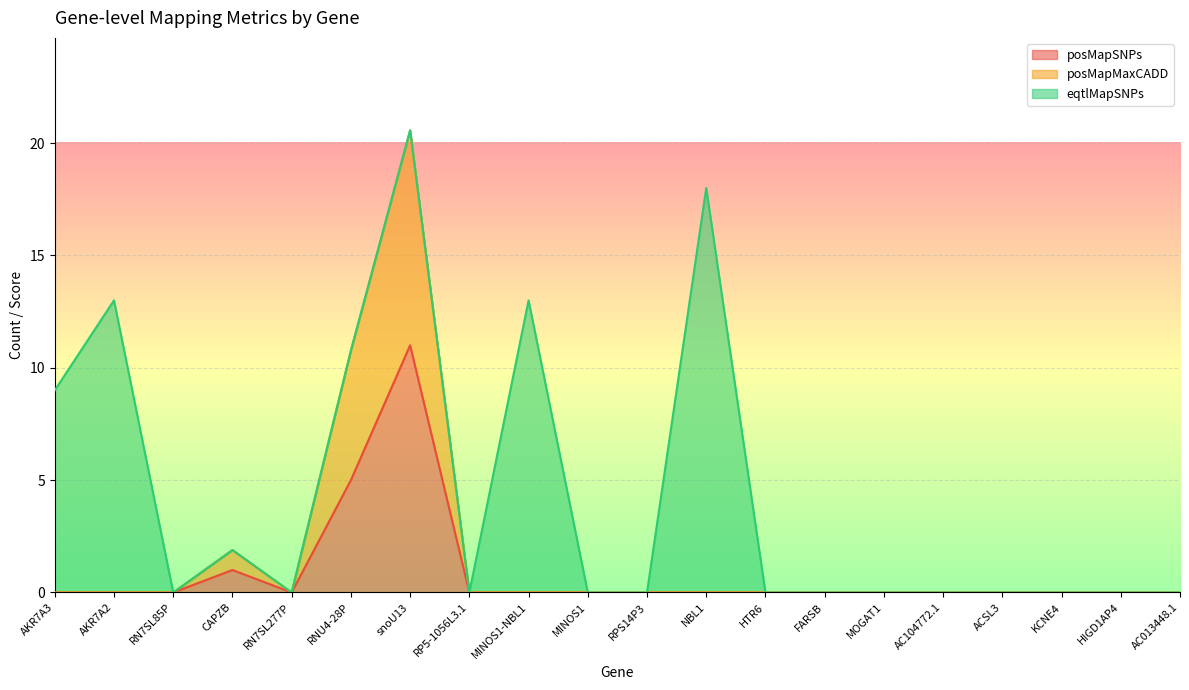

What position from the right is HIGD1AP4?

2